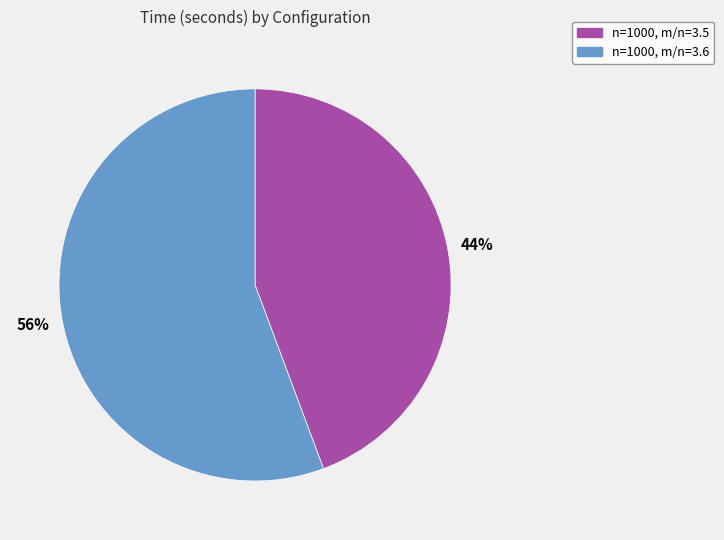

How many segments does this pie chart have?

2